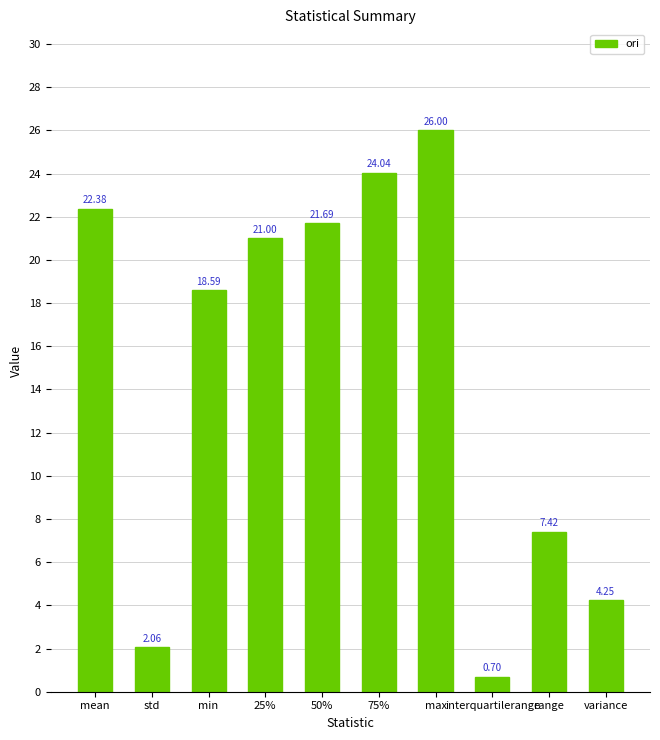

What is the difference between the maximum and minimum values?

25.3